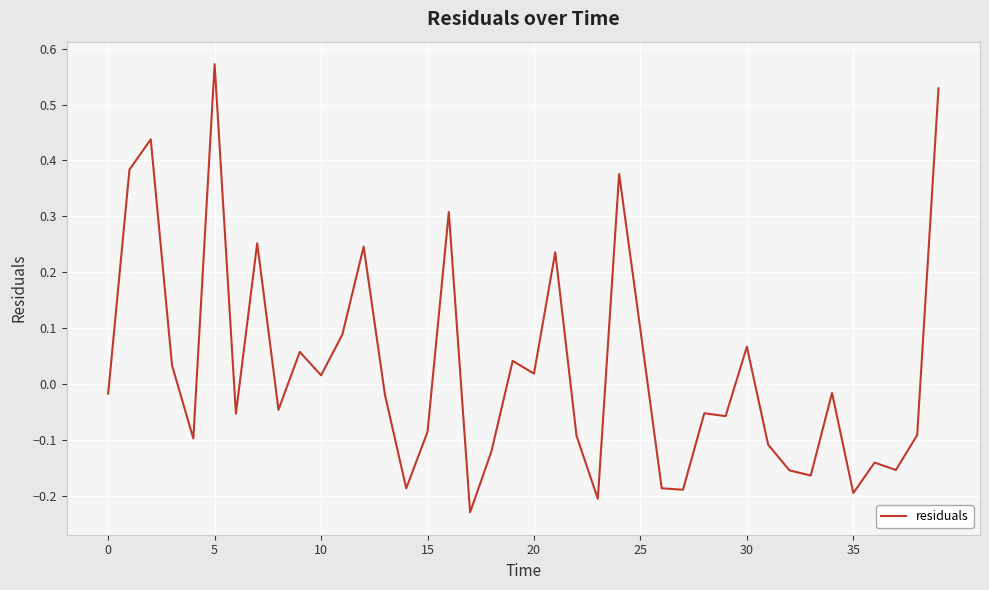

What is the difference between the maximum and minimum values?

0.8